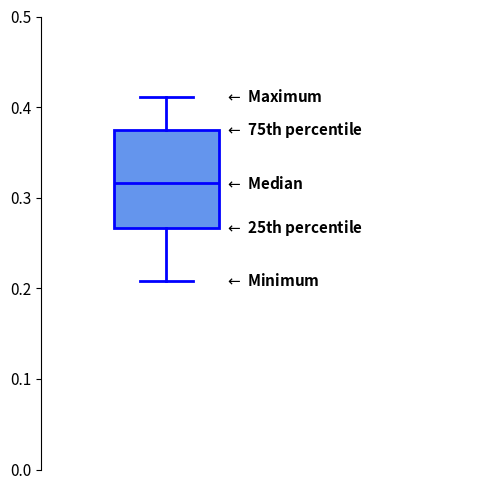

Where does the upper whisker of the box end on the y-axis? The values are not printed on the chart, so give them approximately, as read against the axis.

0.41